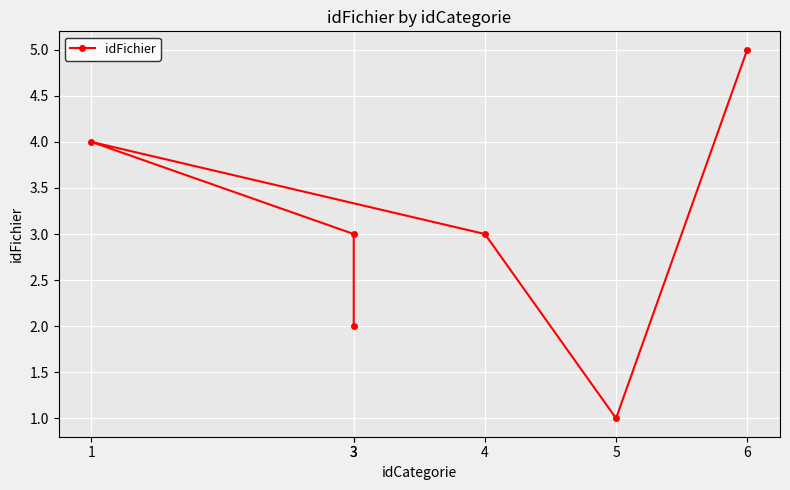

At which label is the value closest to 3?

3